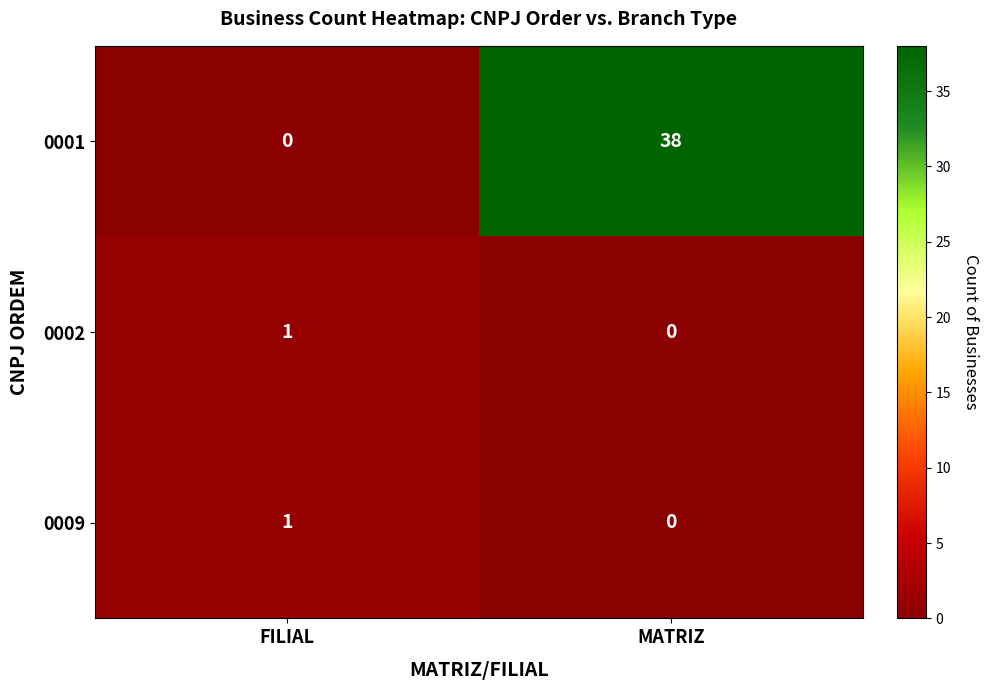

True or false: 0002 has a value of 1 at FILIAL.

True